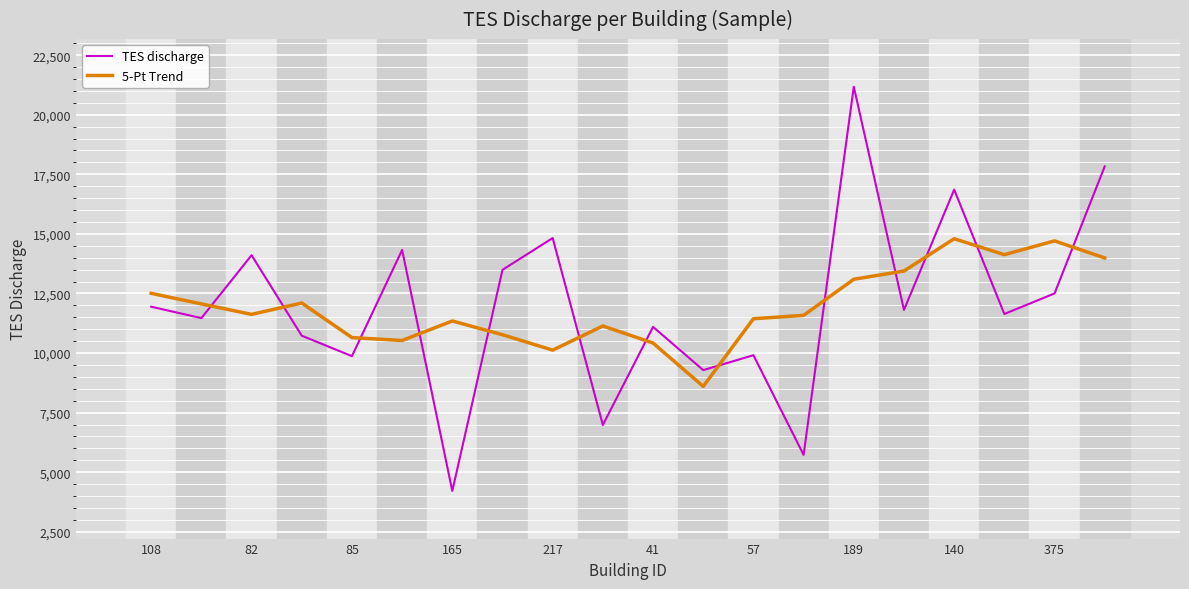

What is the maximum value for TES discharge?

21177.3